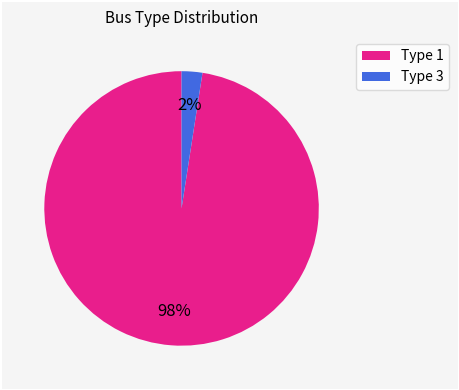

Does any single category account for the majority?

Yes